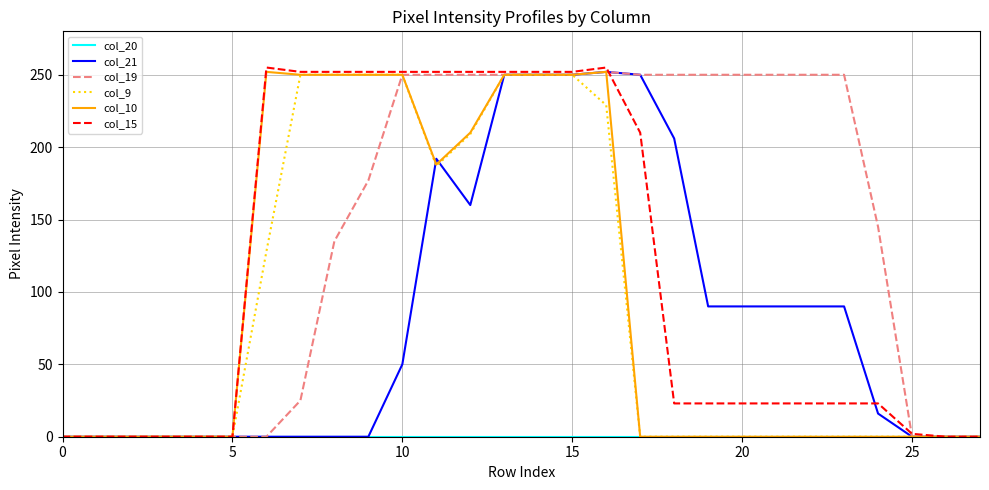

What is the greatest value displayed?

255